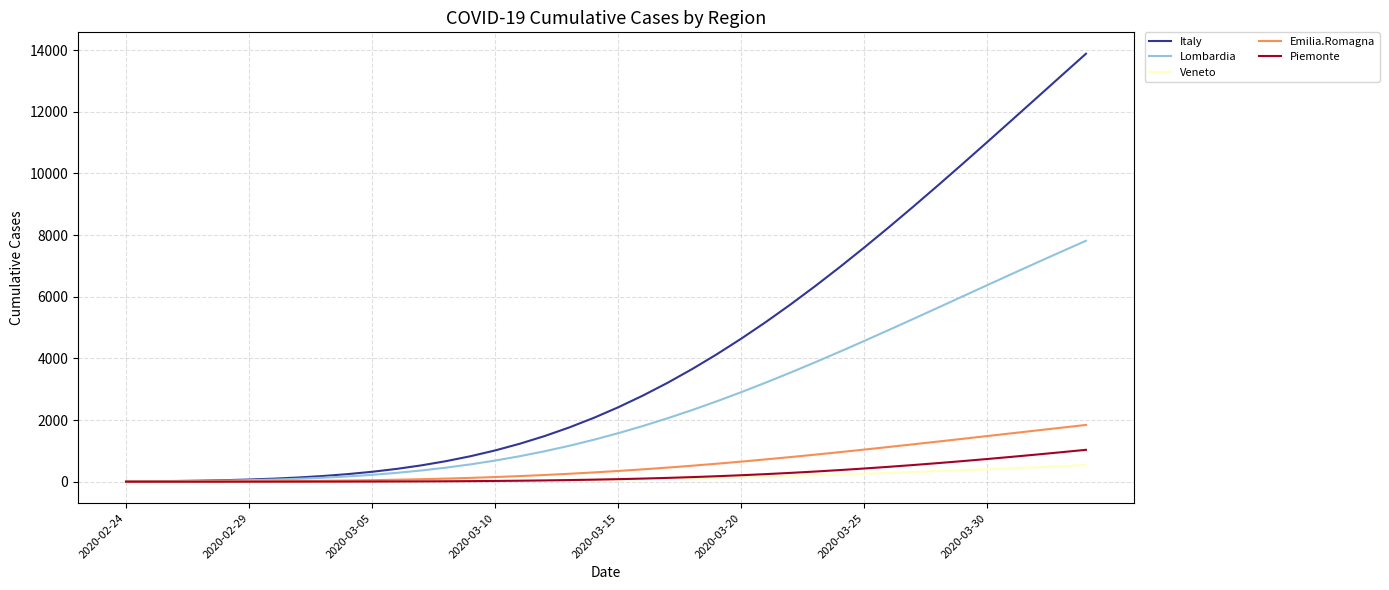

Which series has the largest range (max minus min)?

Italy